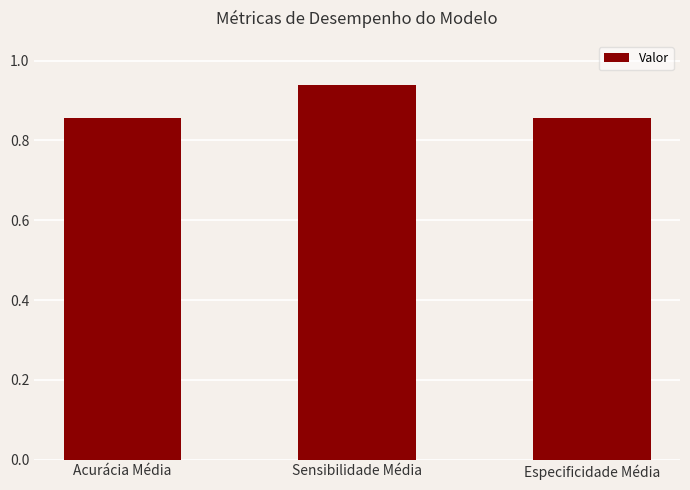

Which label corresponds to the largest value in the chart?

Sensibilidade Média